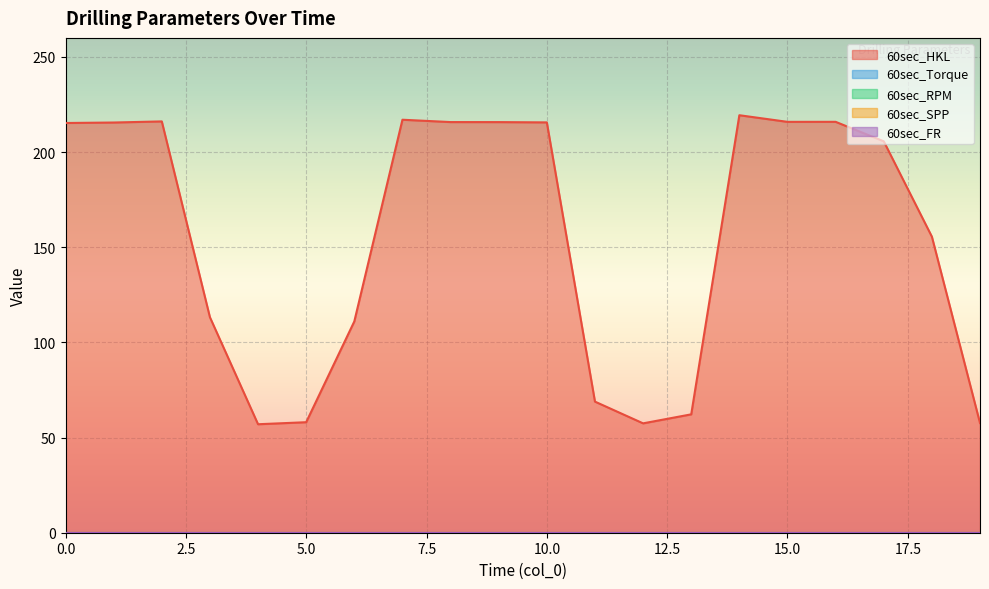

True or false: 60sec_FR and 60sec_HKL cross at least once.

False